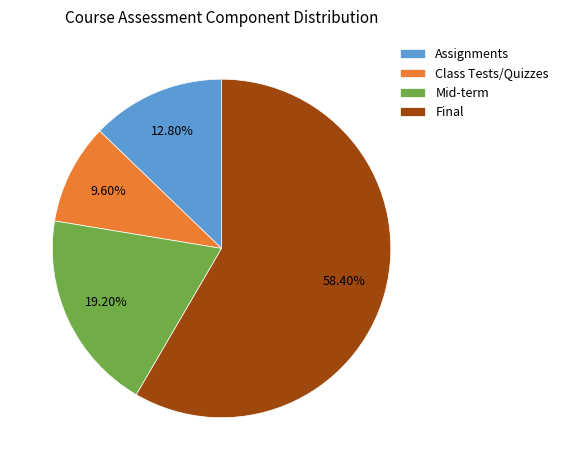

Rank the categories by value from highest to lowest.

Final, Mid-term, Assignments, Class Tests/Quizzes